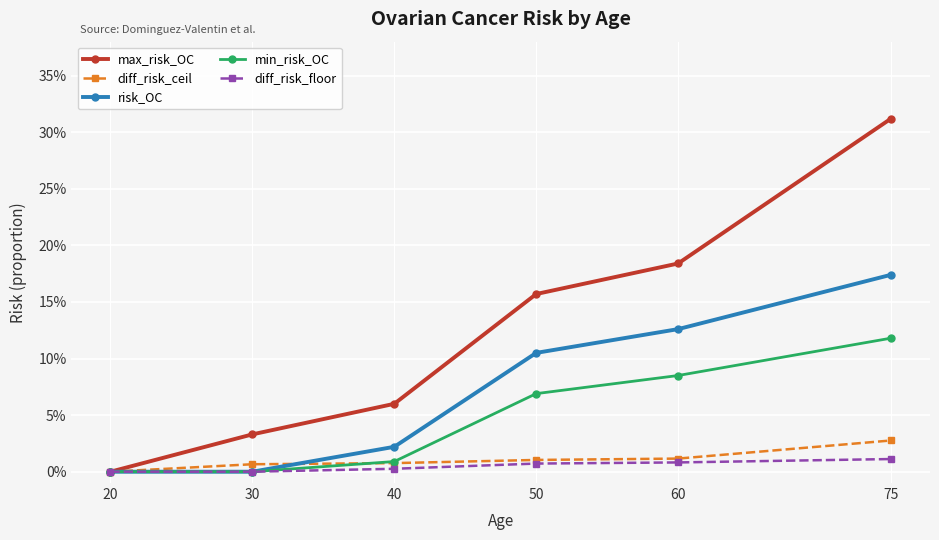

At which category is the sum across all series the highest?

75